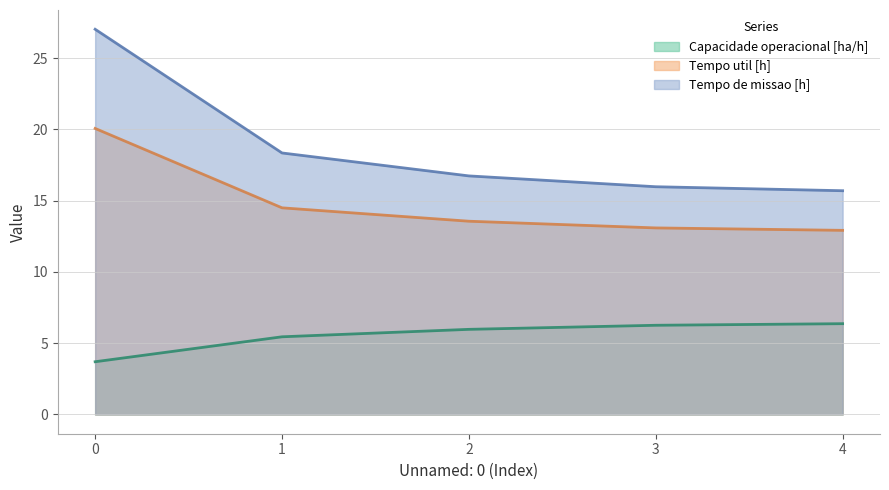

What are all the series names shown in the legend?

Capacidade operacional [ha/h], Tempo util [h], Tempo de missao [h]